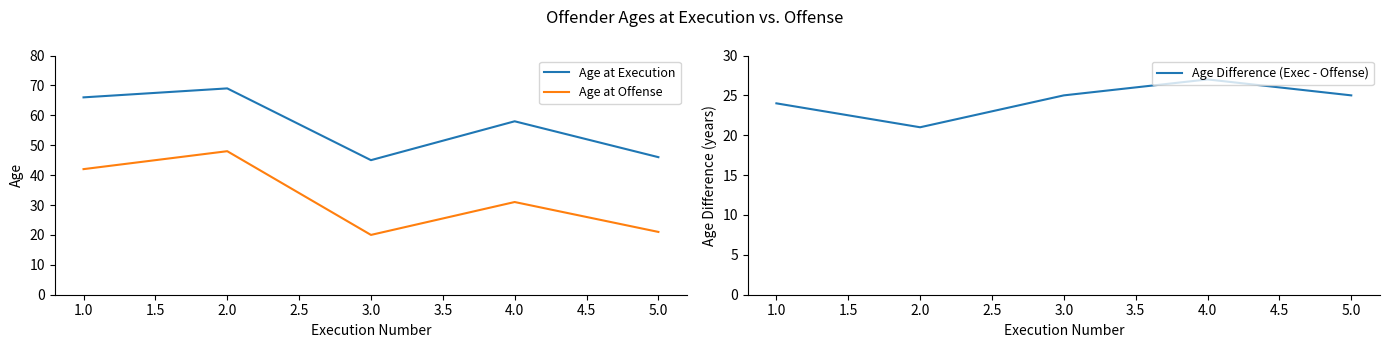

Where is the first local maximum for Age at Offense?

2.0